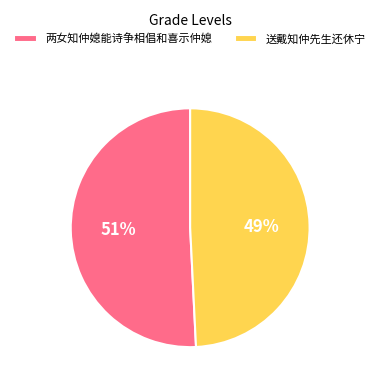

Which has a higher value, 送戴知仲先生还休宁 or 两女知仲媳能诗争相倡和喜示仲媳?

两女知仲媳能诗争相倡和喜示仲媳